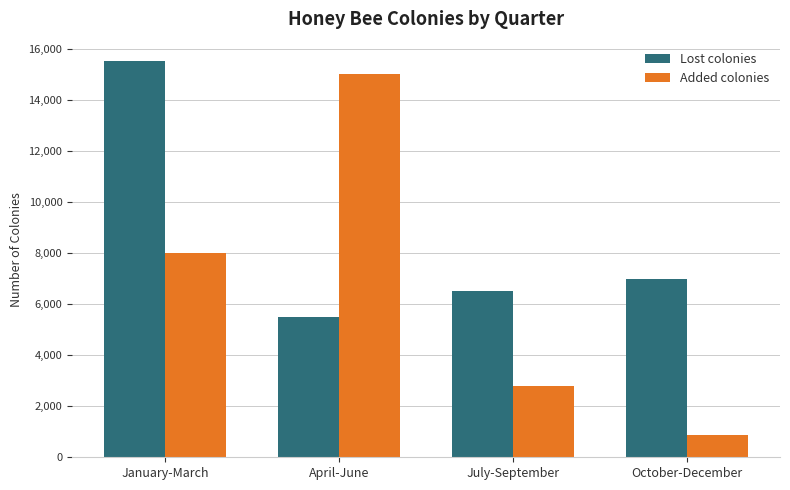

What is the spread (max minus min) of values at April-June?

9500